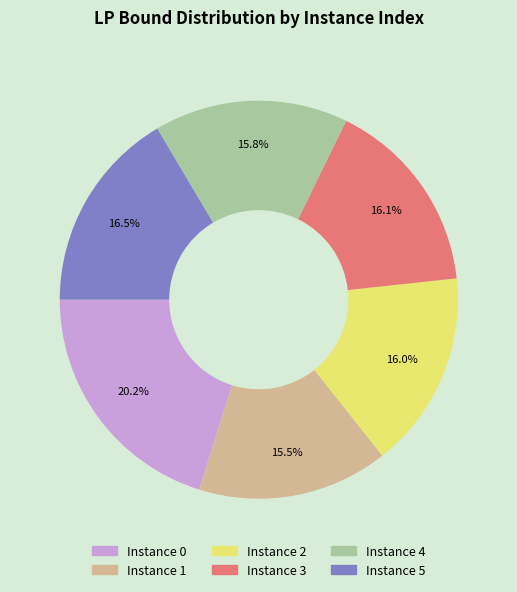

Is there a majority slice in this chart?

No